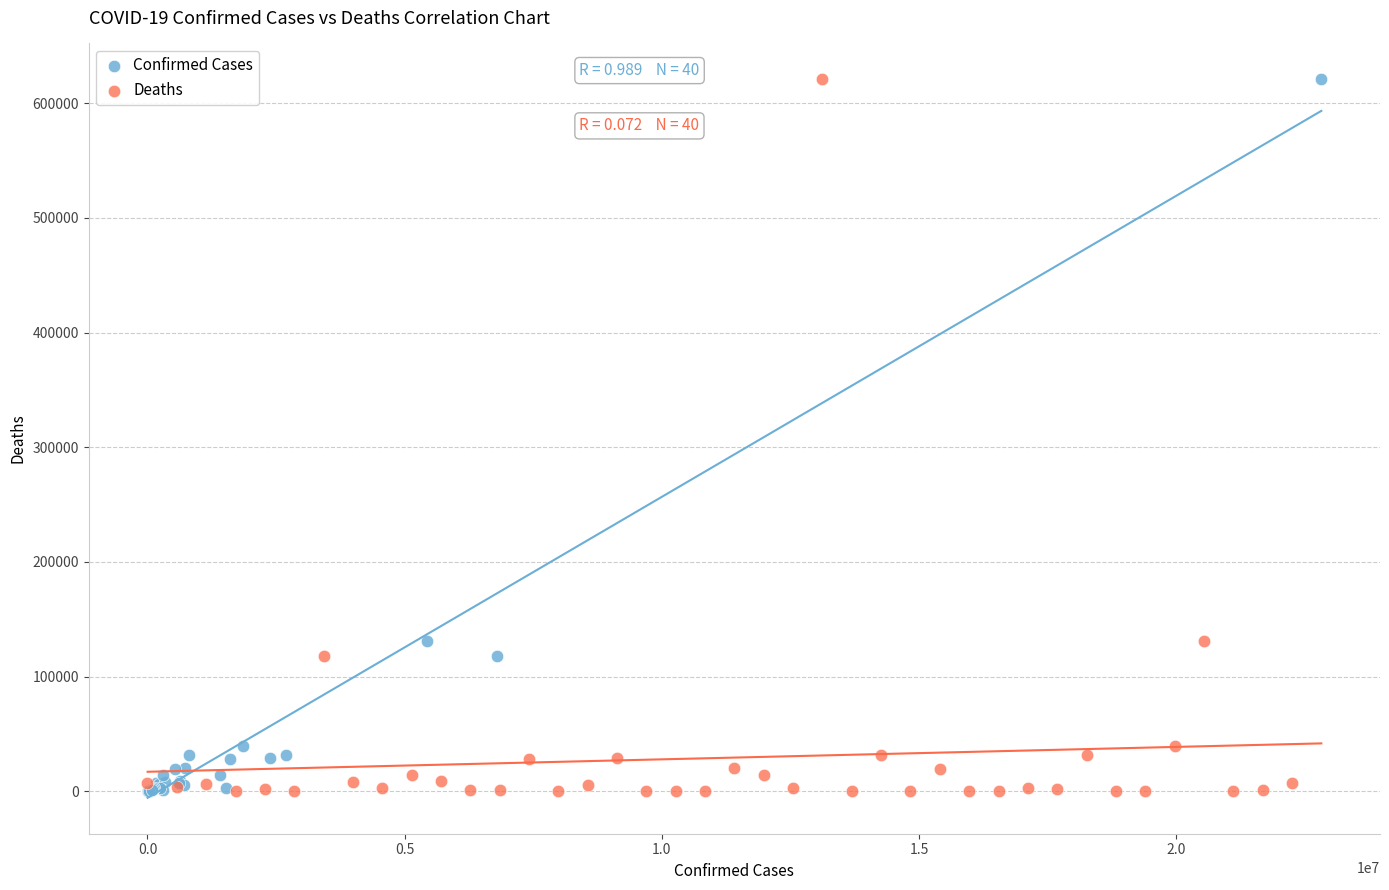

What are all the series names shown in the legend?

Confirmed Cases, Deaths